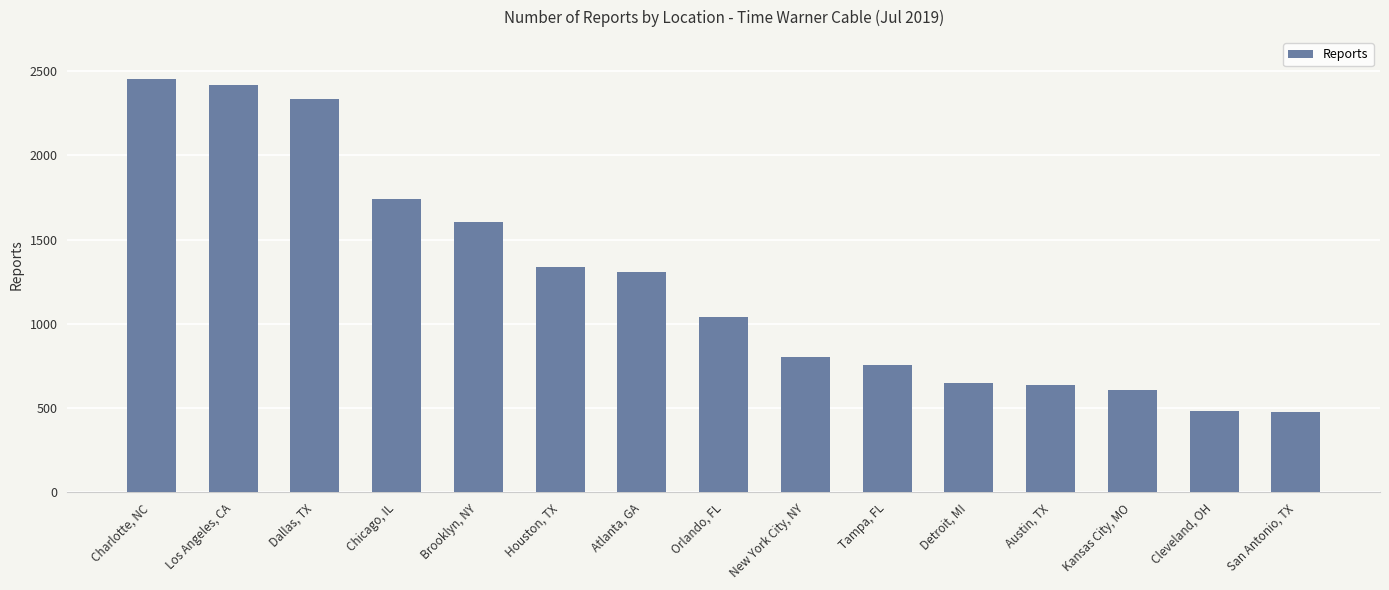

List the labels in order of value, smallest first.

San Antonio, TX, Cleveland, OH, Kansas City, MO, Austin, TX, Detroit, MI, Tampa, FL, New York City, NY, Orlando, FL, Atlanta, GA, Houston, TX, Brooklyn, NY, Chicago, IL, Dallas, TX, Los Angeles, CA, Charlotte, NC